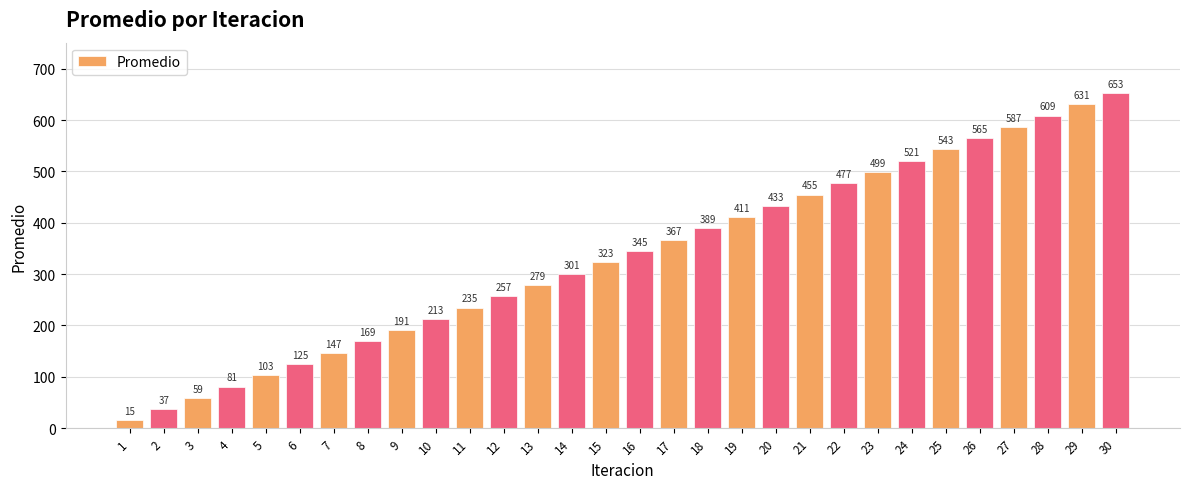

The chart shows a value of 604 at 21. True or false?

False